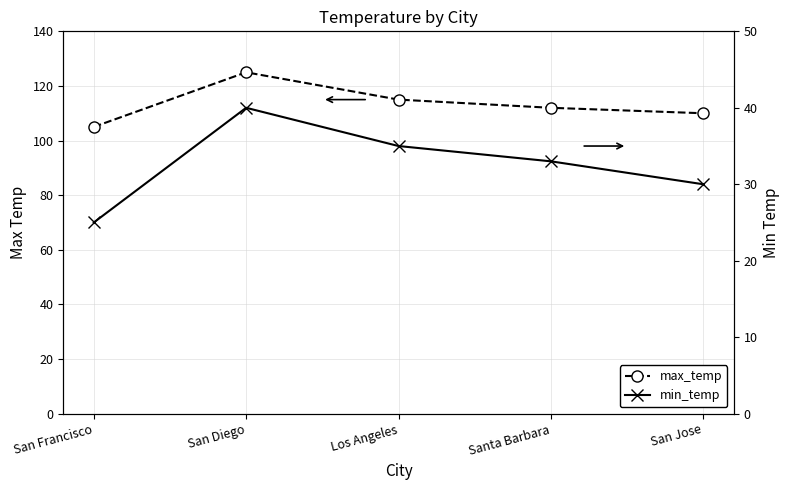

What is the label of the 3rd point from the right?

Los Angeles